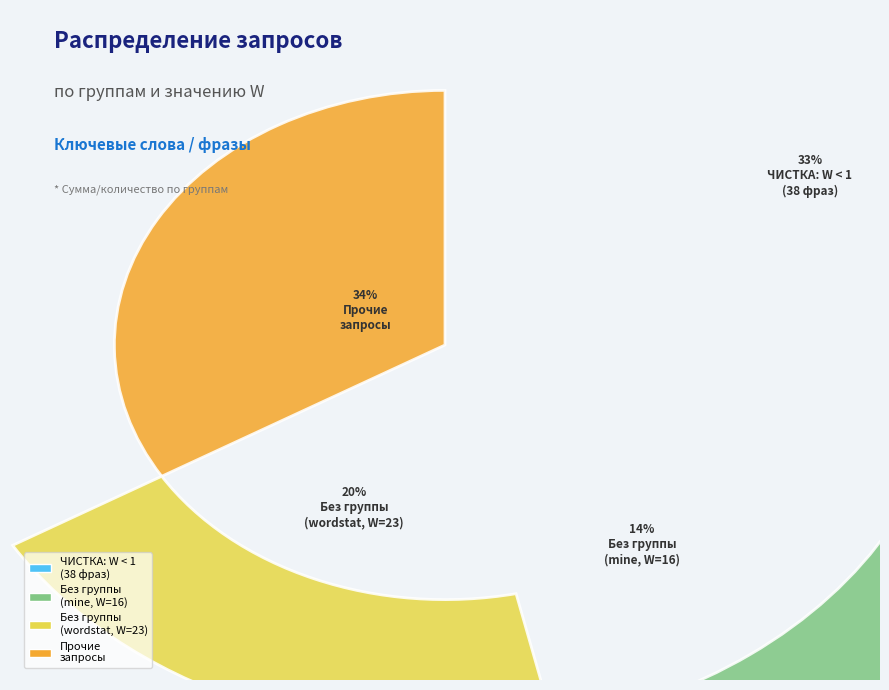

Does Запросы без группы (mine) represent more than half of the total?

No